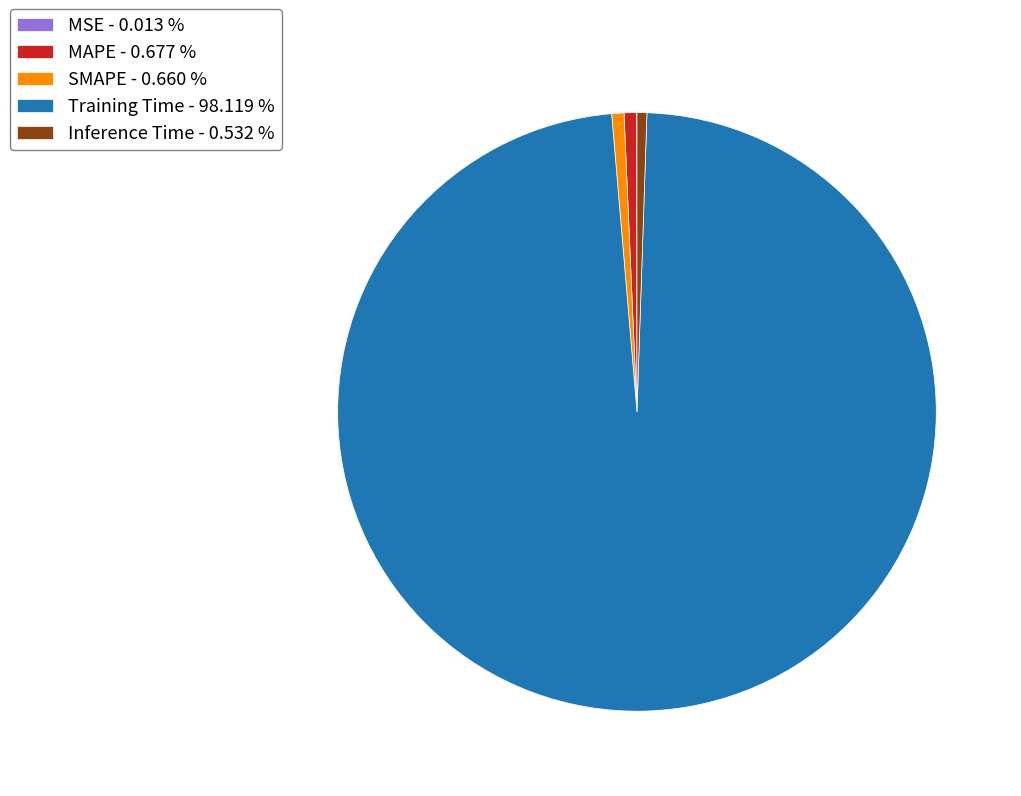

Does any single category account for the majority?

Yes